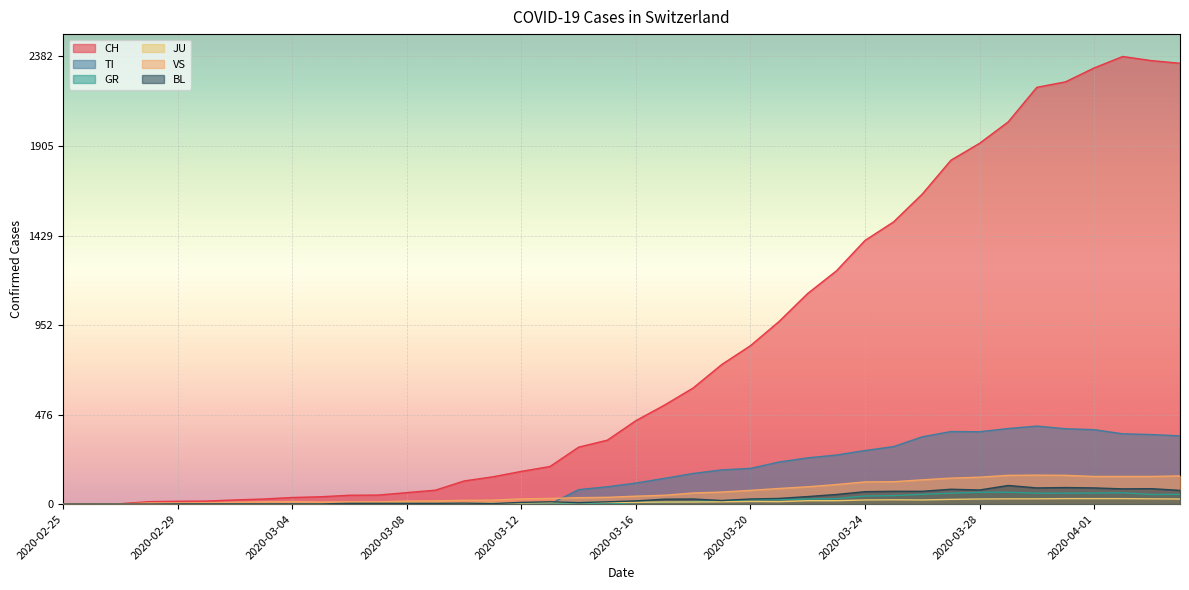

What is the maximum value for TI?

415